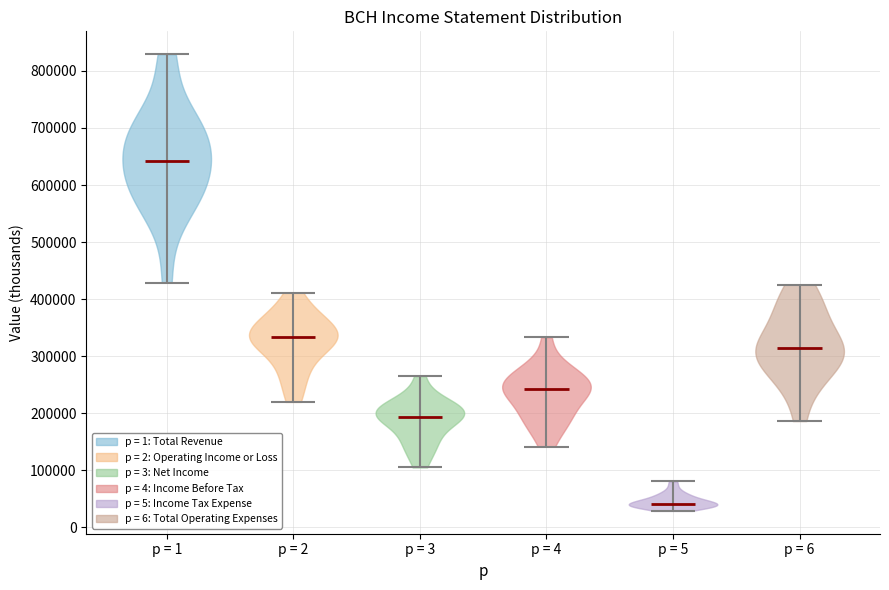

Reading left to right, read every violin against the y-axis: where its median line is, and the lowest and highest points it reaches. The values are not printed on the chart, so give them approximately, as read against the axis.

p = 1: median line 640000, lowest point 430000, highest point 830000
p = 2: median line 330000, lowest point 220000, highest point 410000
p = 3: median line 190000, lowest point 110000, highest point 270000
p = 4: median line 240000, lowest point 140000, highest point 330000
p = 5: median line 40000, lowest point 30000, highest point 80000
p = 6: median line 310000, lowest point 190000, highest point 430000